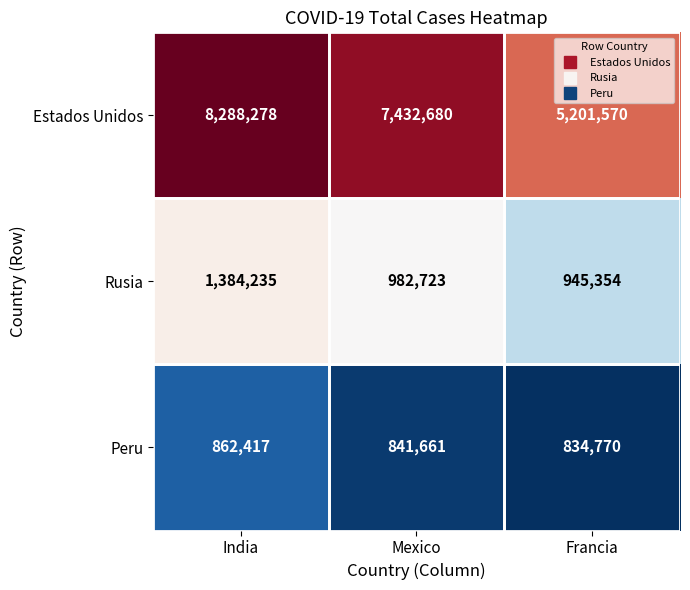

Count the number of categories in the chart.

3